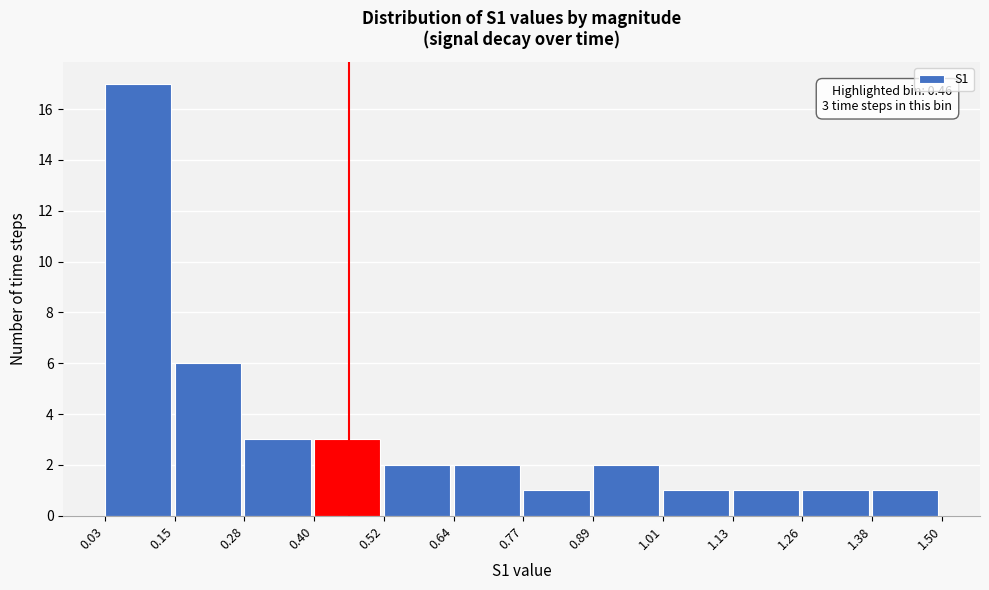

Which range on the x-axis has the tallest bar?

0.03 to 0.15